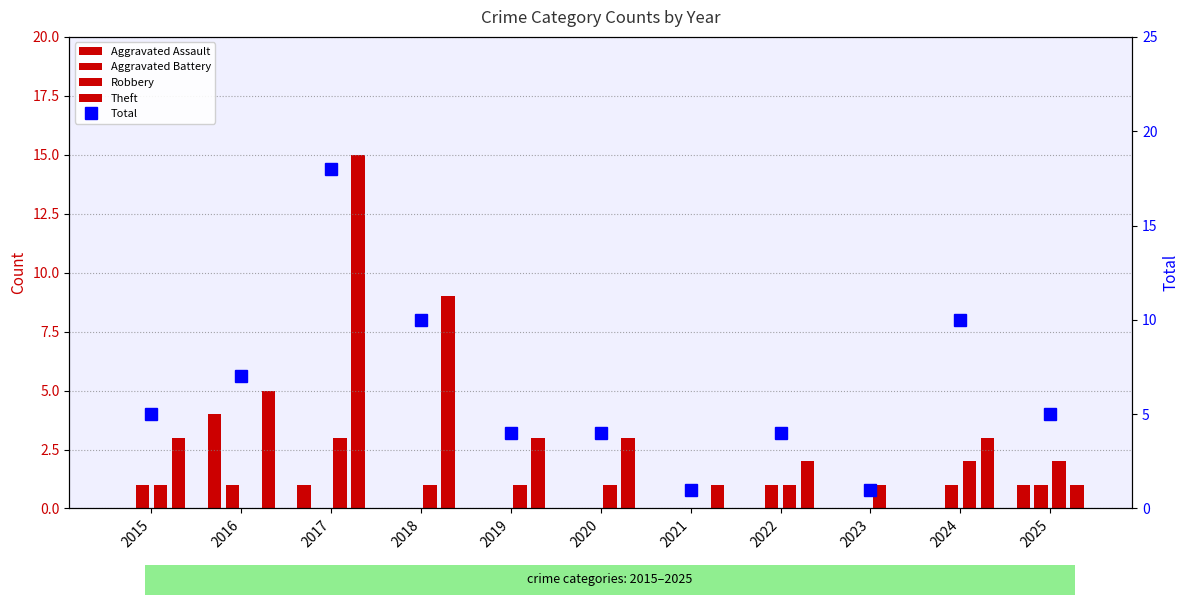

At how many categories does at least one series exceed 9?

3